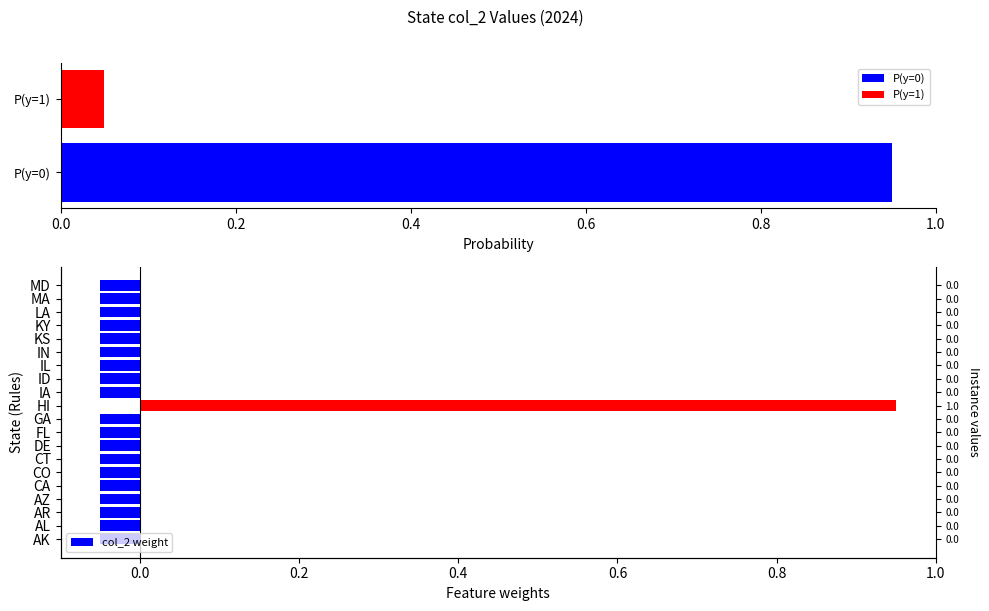

Count the number of categories in the chart.

20